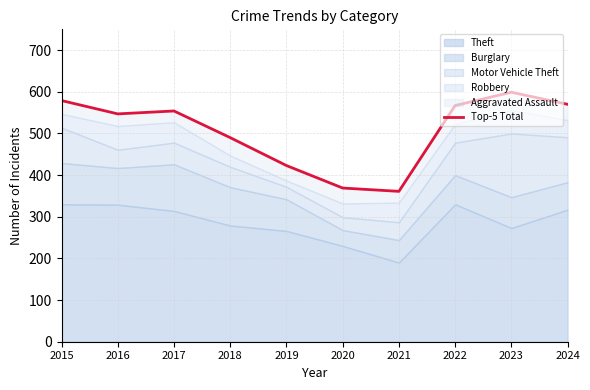

How many lines are shown in the chart?

1